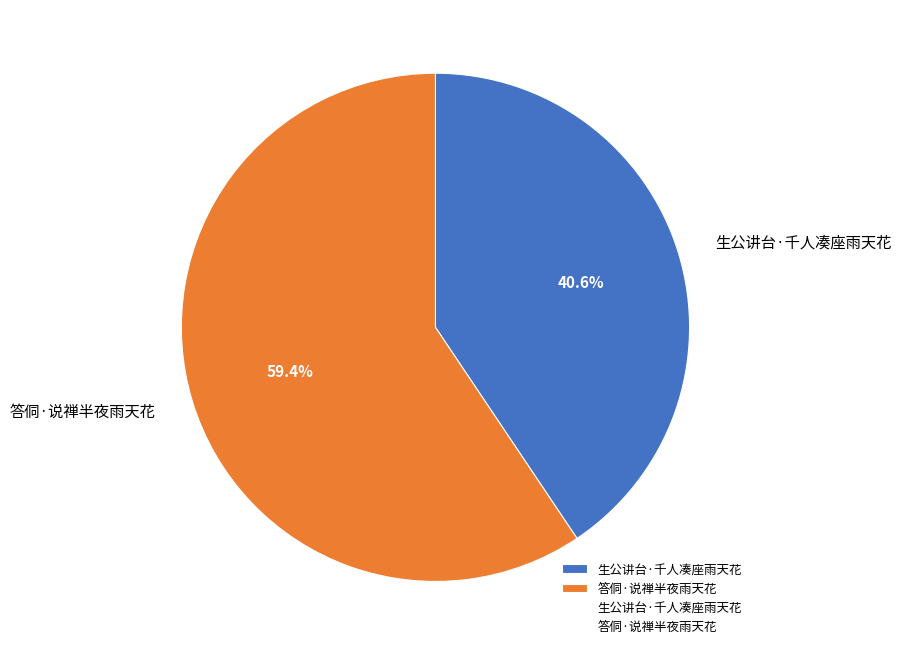

How many slices are in this pie chart?

2